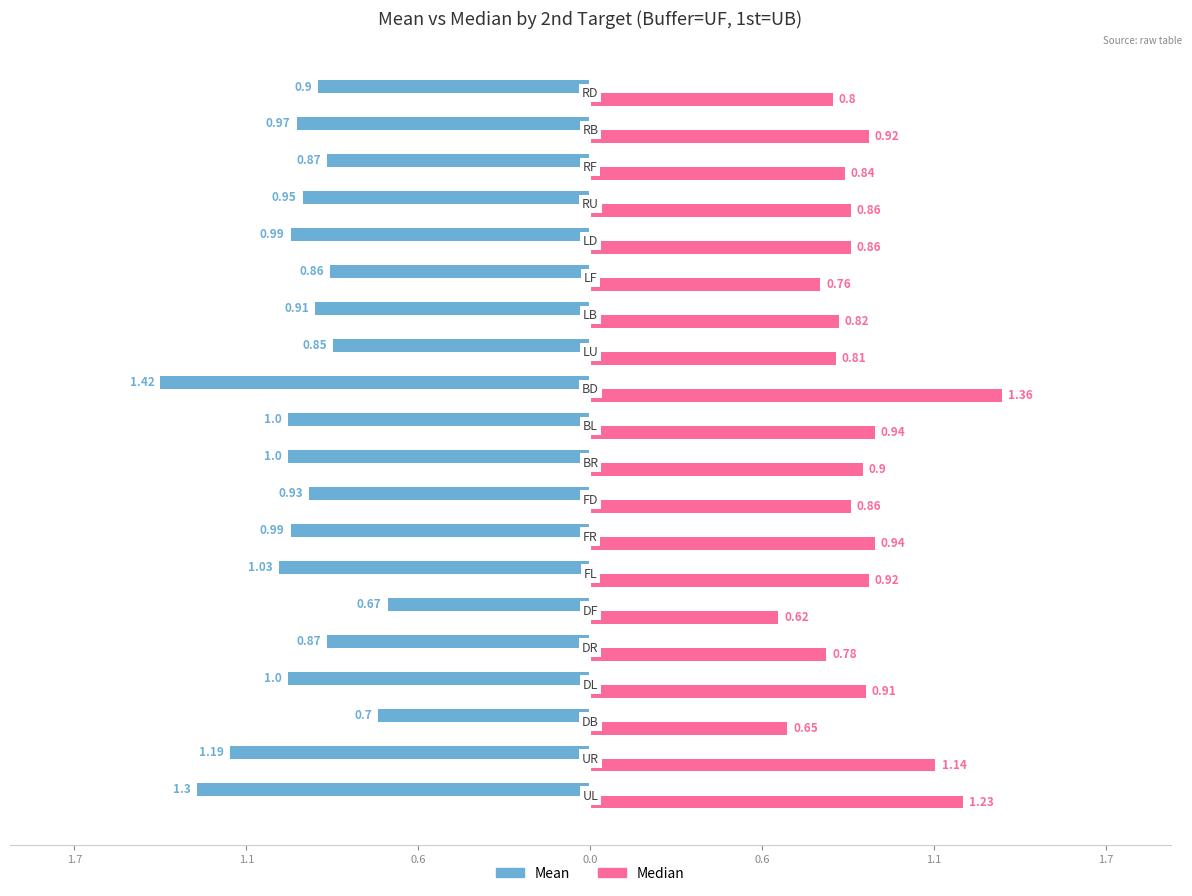

At which label is Median closest to 0?

DF